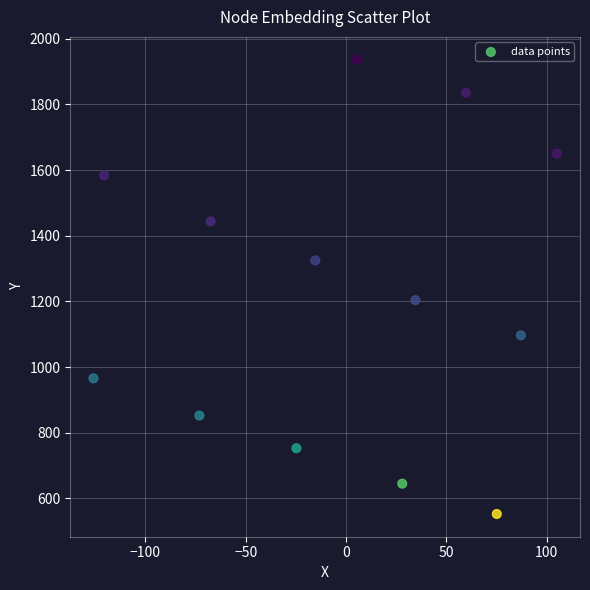

What Y value in the scatter plot is closest to 1244?

1203.6